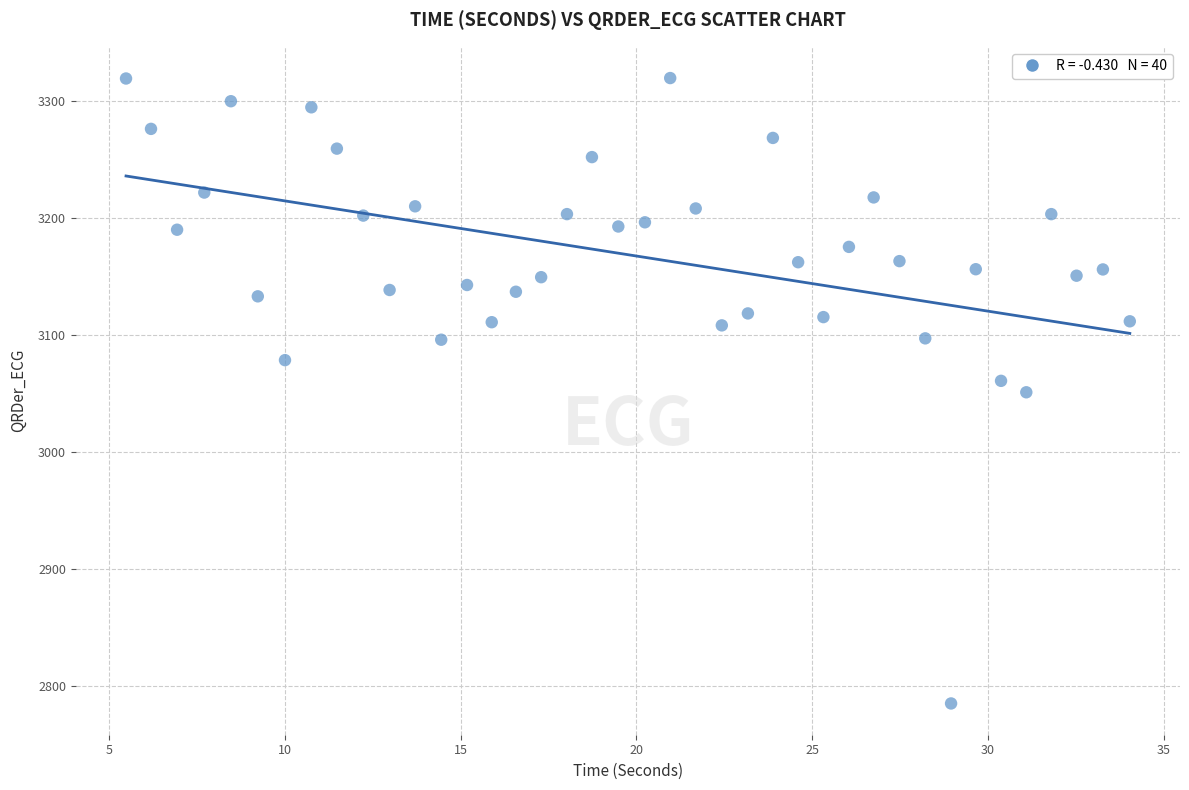

What is the range of X values (max minus min)?

28.6